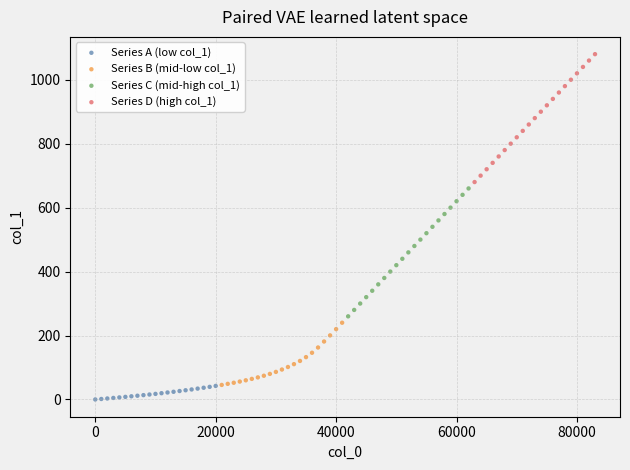

What are all the series names shown in the legend?

Series A (low col_1), Series B (mid-low col_1), Series C (mid-high col_1), Series D (high col_1)